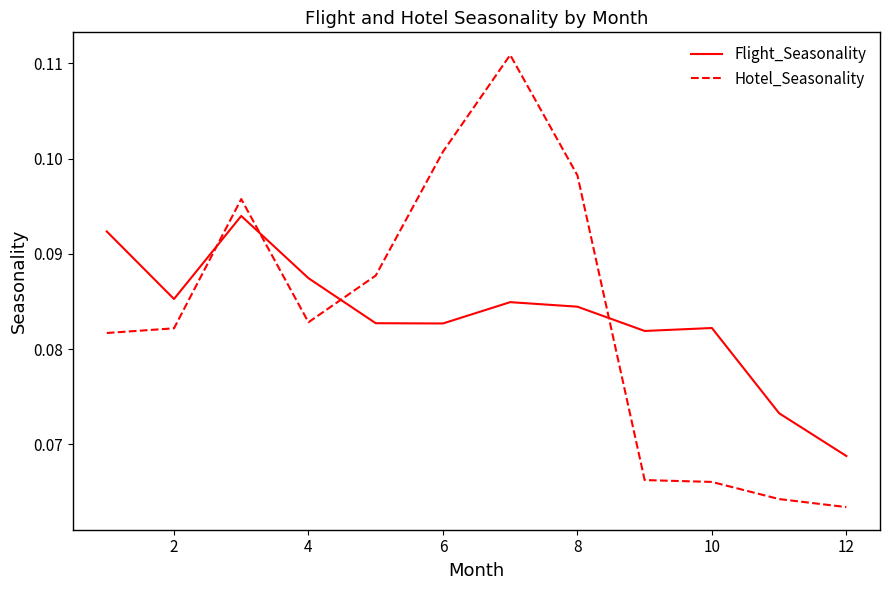

After their last crossing, which series has the higher values: Hotel_Seasonality or Flight_Seasonality?

Flight_Seasonality